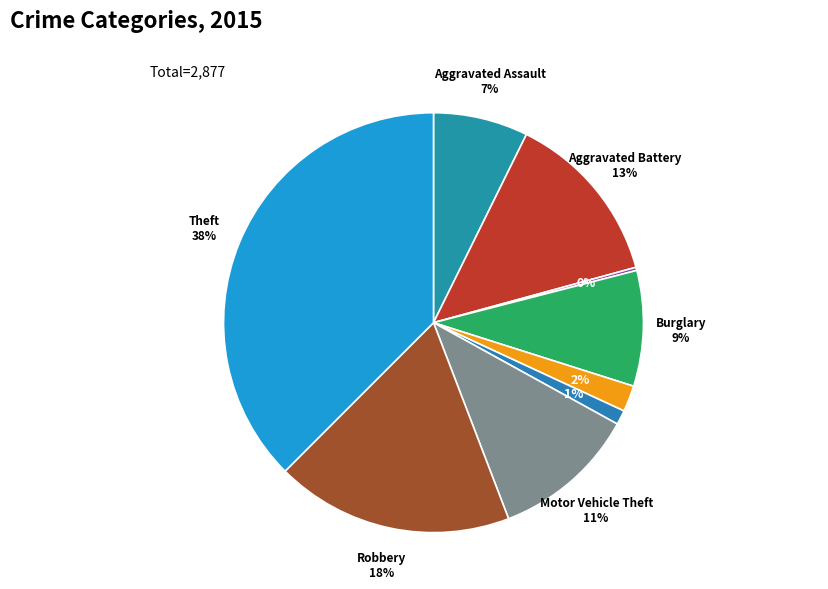

How many segments does this pie chart have?

9